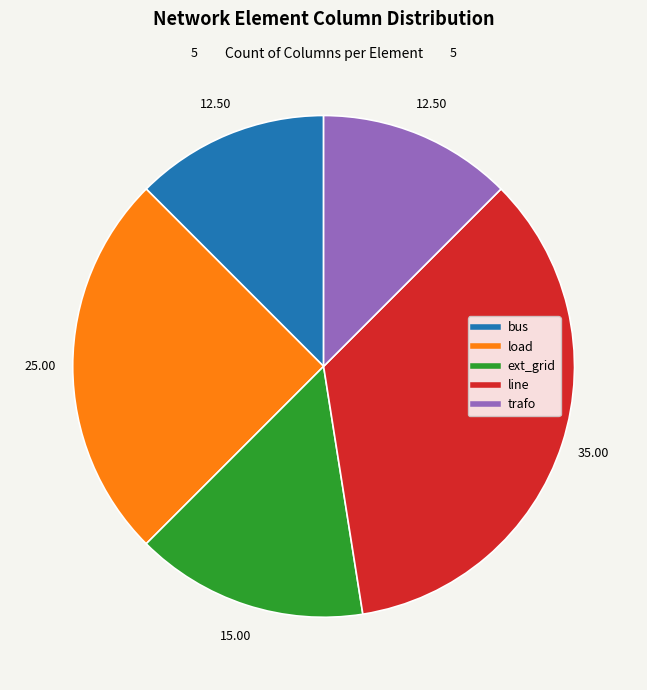

Which category has the biggest portion of the pie?

line